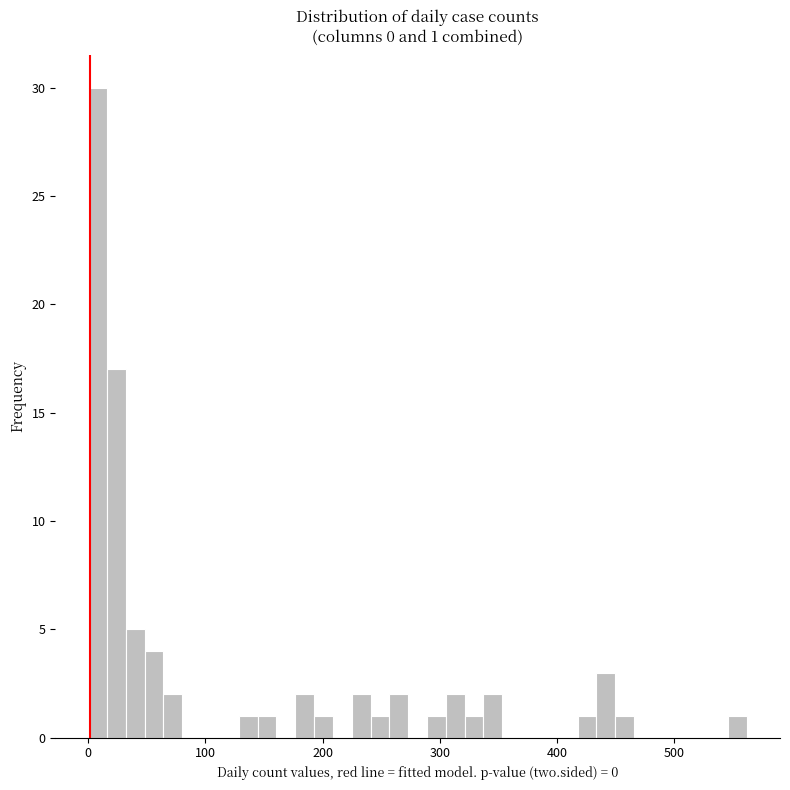

Read against the x-axis, roughly where is the centre of the tallest bar?

10